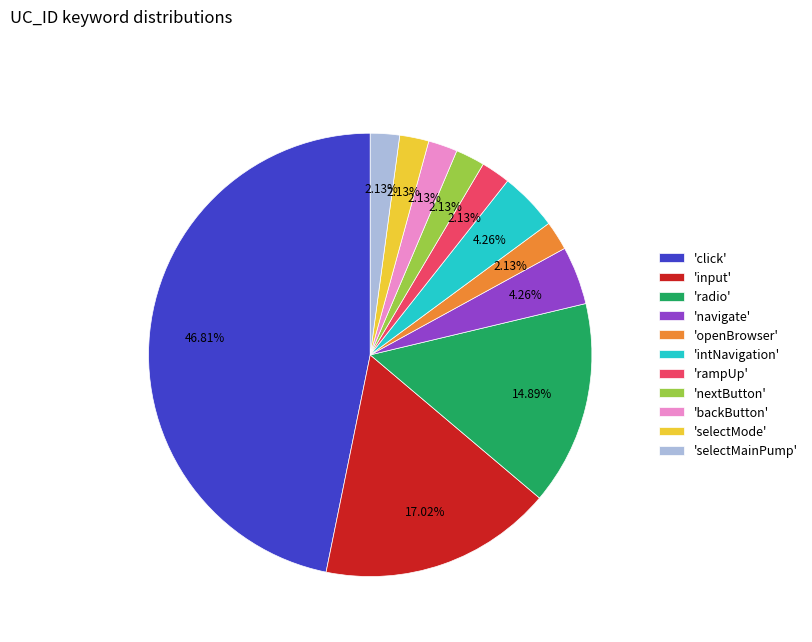

What is the ratio of the value at 'radio' to the value at 'openBrowser'?

7.0